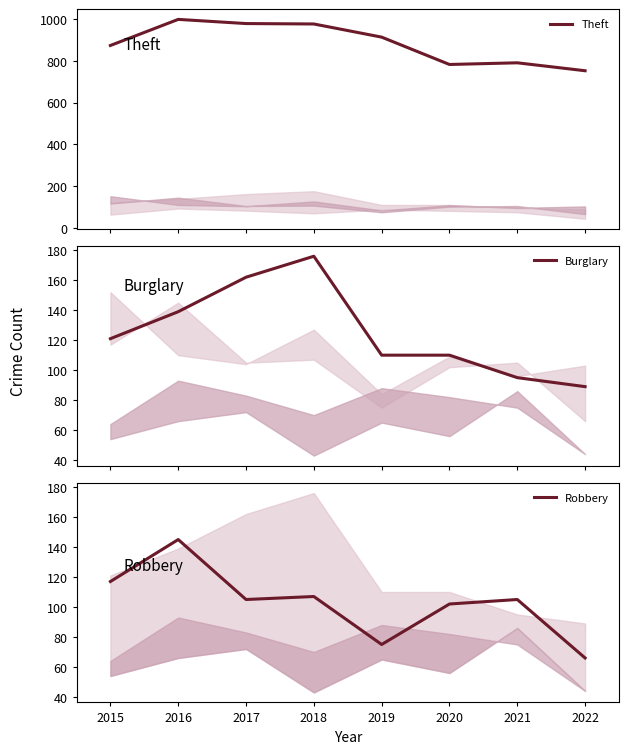

What is the value of the Burglary point at the 4th from the left?

176